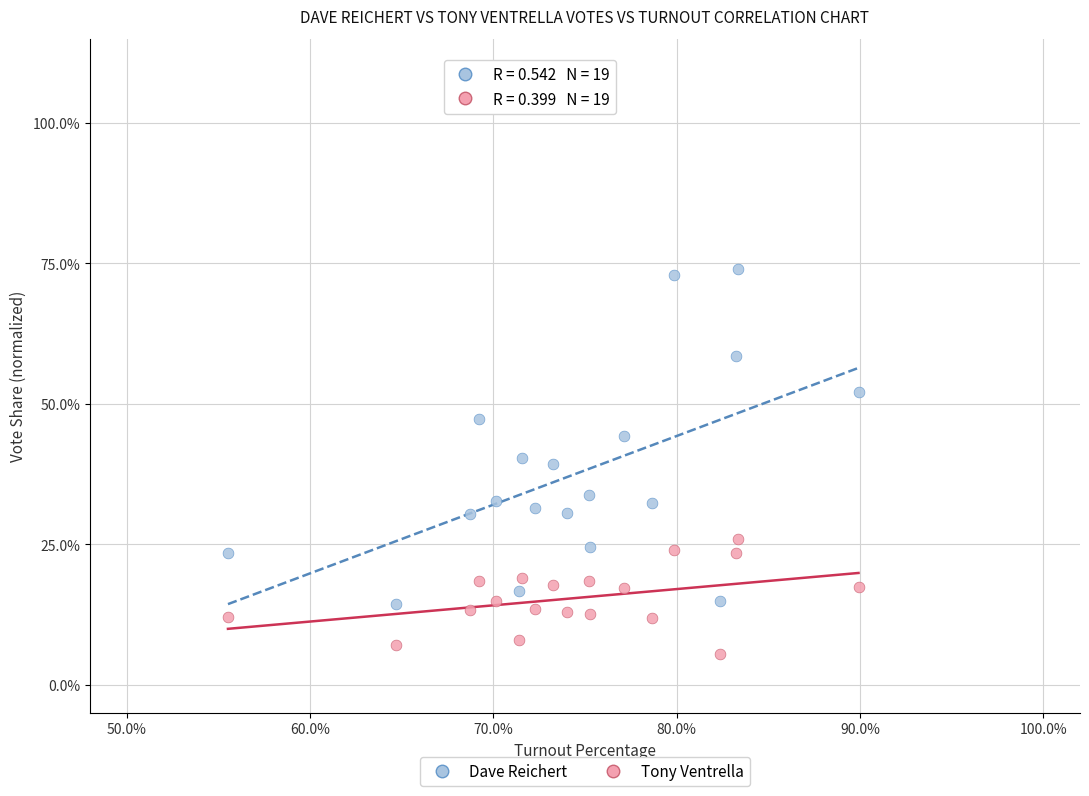

Which series contains the highest Y value?

Dave Reichert